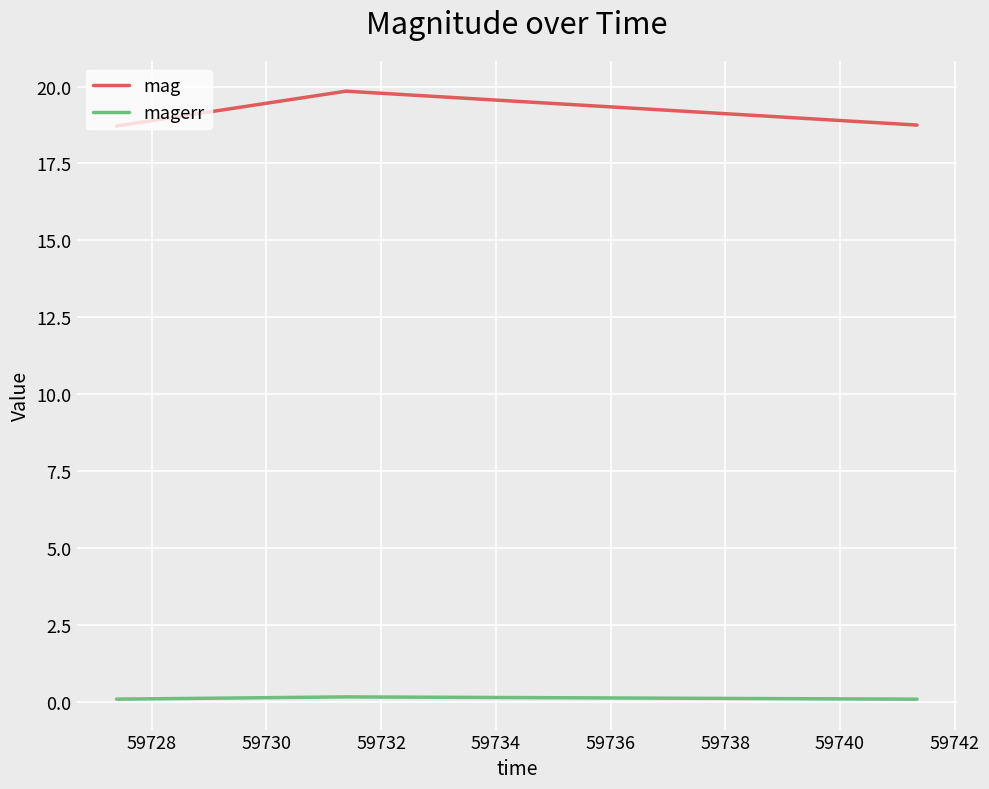

What are all the series names shown in the legend?

mag, magerr